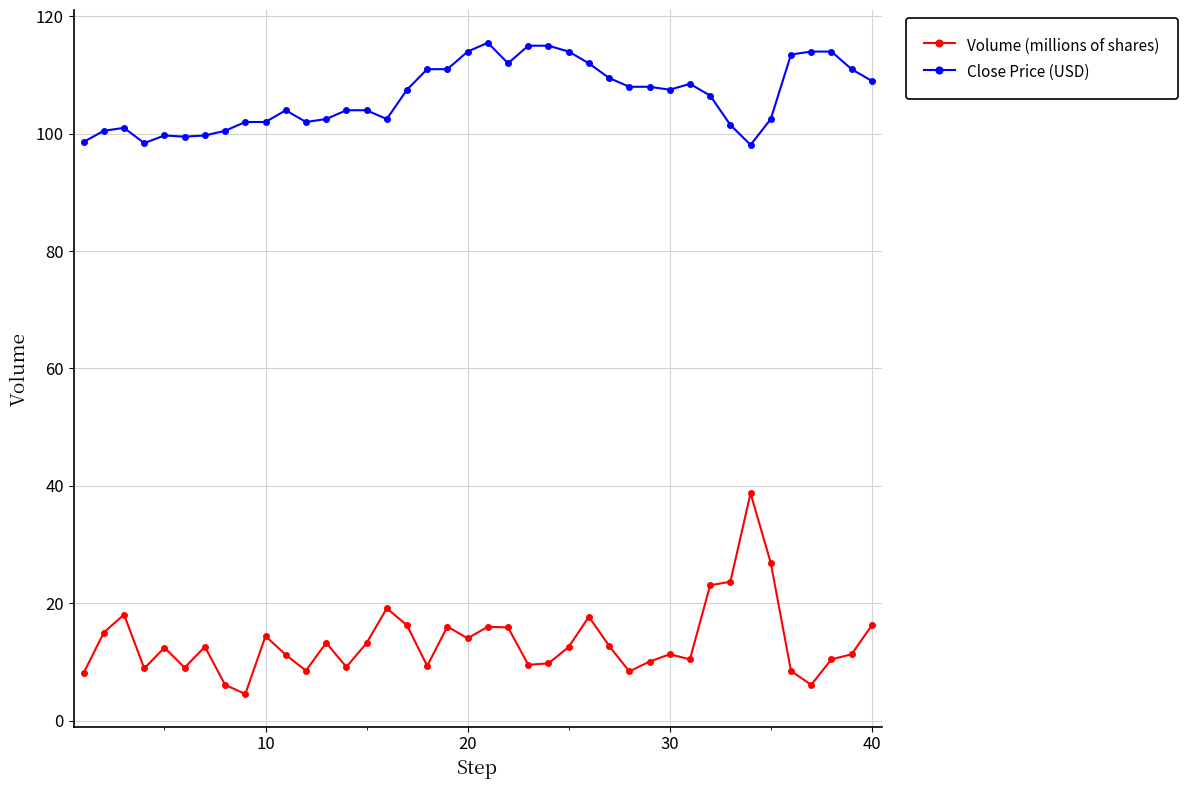

What is the maximum value shown in the chart?

115.5